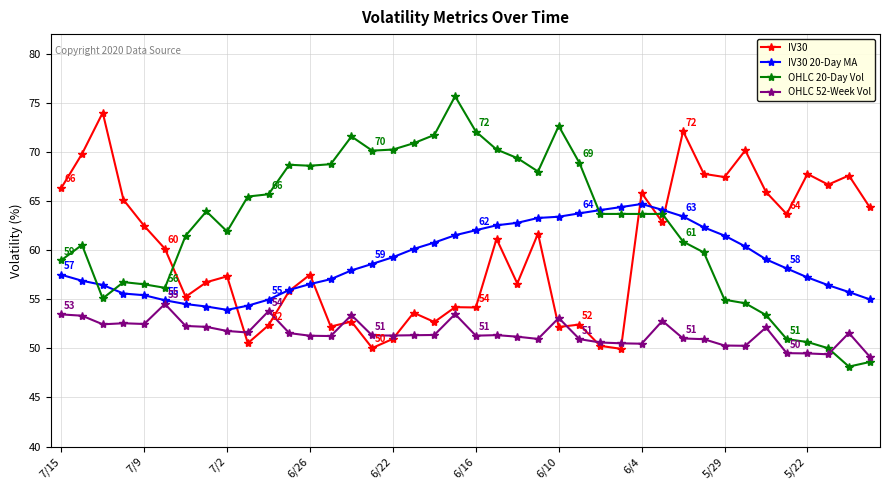

What is the average value of the OHLC 20-Day Vol series?

62.7